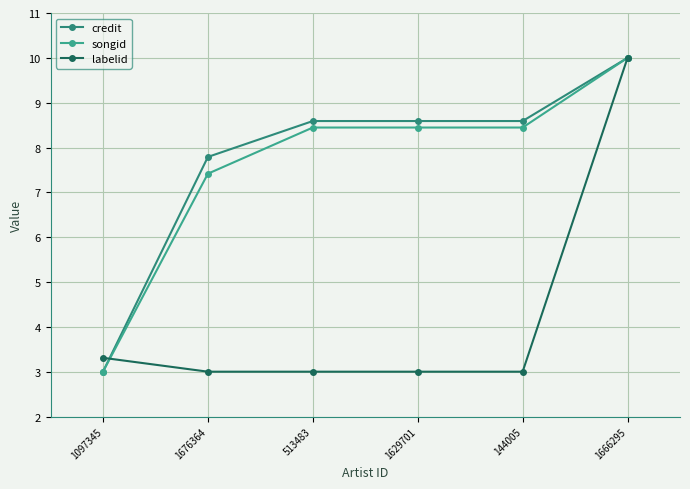

At how many categories does at least one series exceed 7?

5